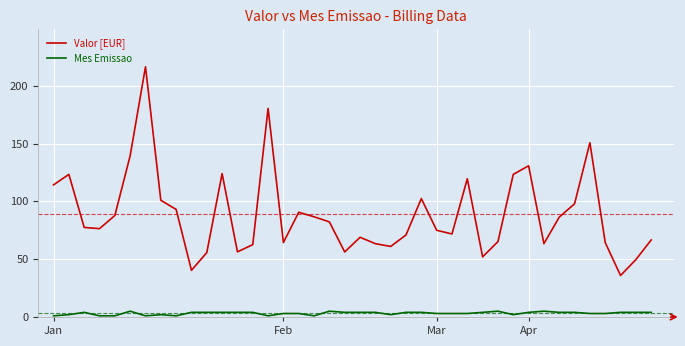

What is the difference between the maximum and minimum values in the Valor [EUR] series?

180.6